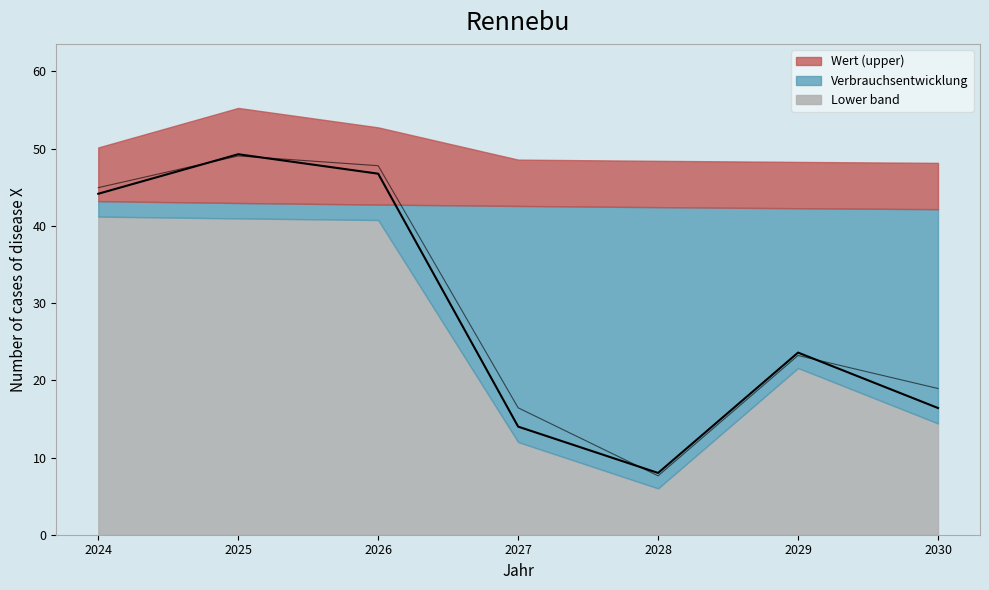

Where is the data nearest to the value 28?

2029